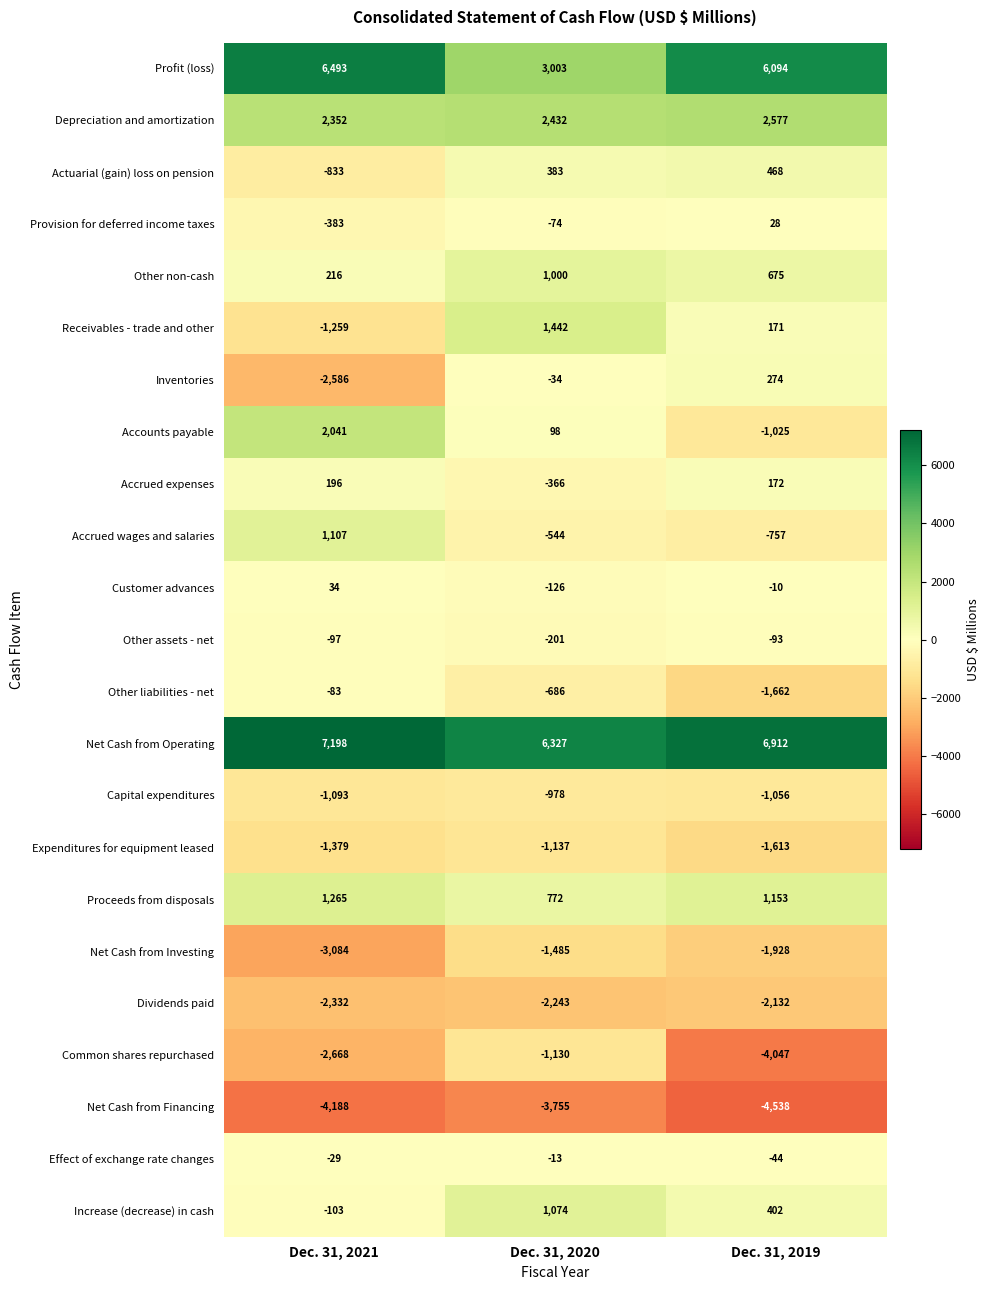

Is it true that Net Cash from Operating equals 6327 at Dec. 31, 2020?

True